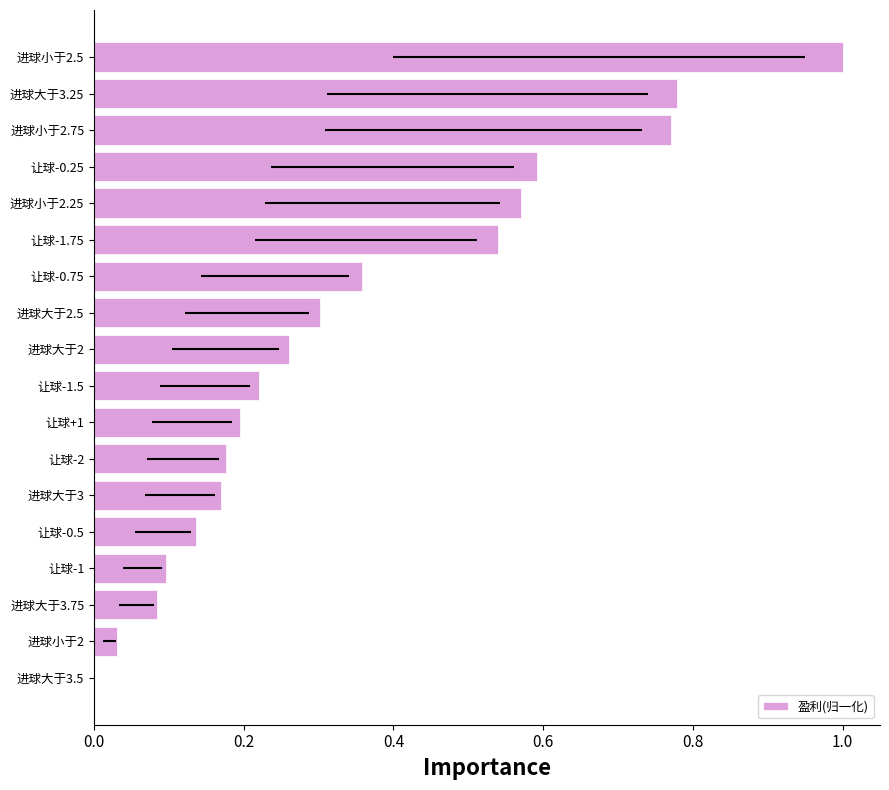

Where is the data nearest to the value 0?

进球大于3.5